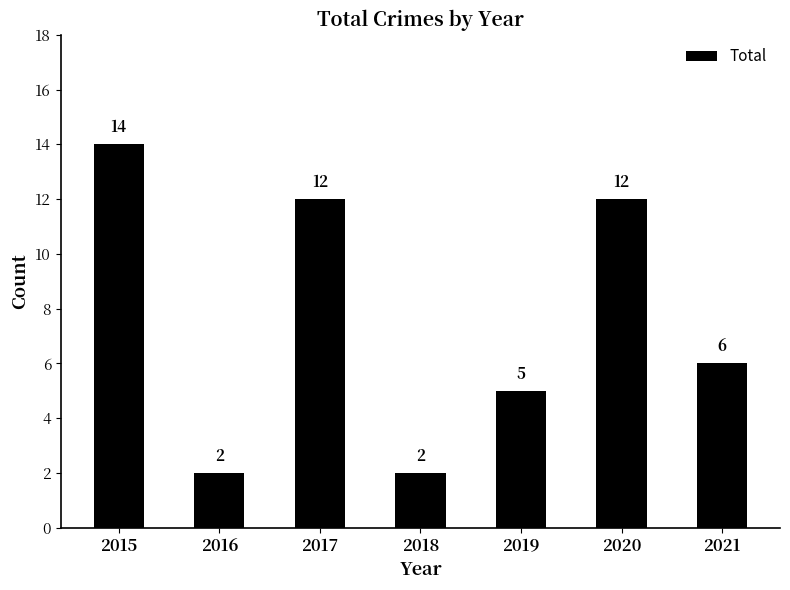

What is the difference between the maximum and minimum values?

12